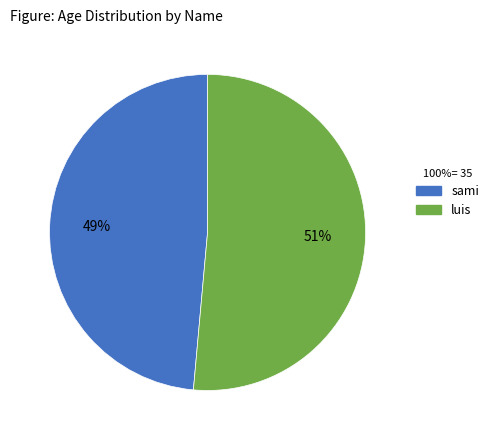

How many segments does this pie chart have?

2